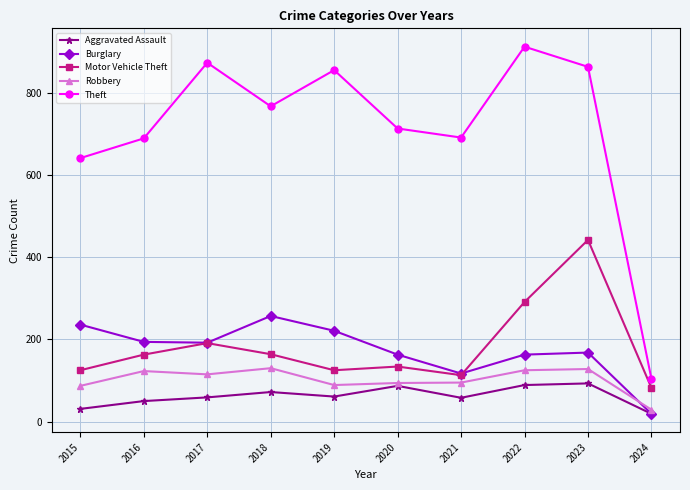

List the series in order of their peak value, lowest first.

Aggravated Assault, Robbery, Burglary, Motor Vehicle Theft, Theft